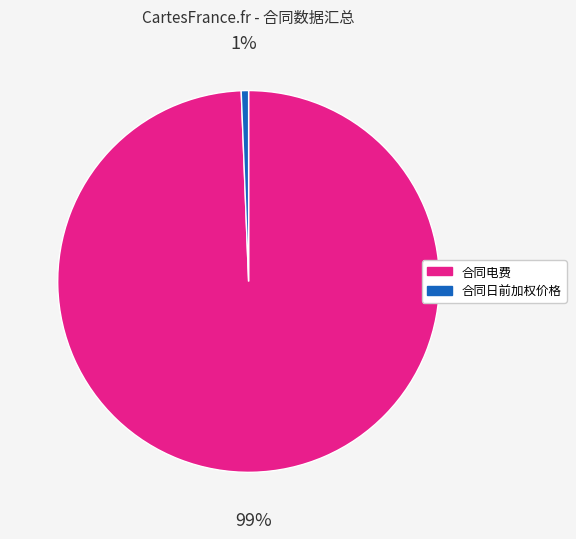

To the nearest percent, what is the average slice percentage?

50%